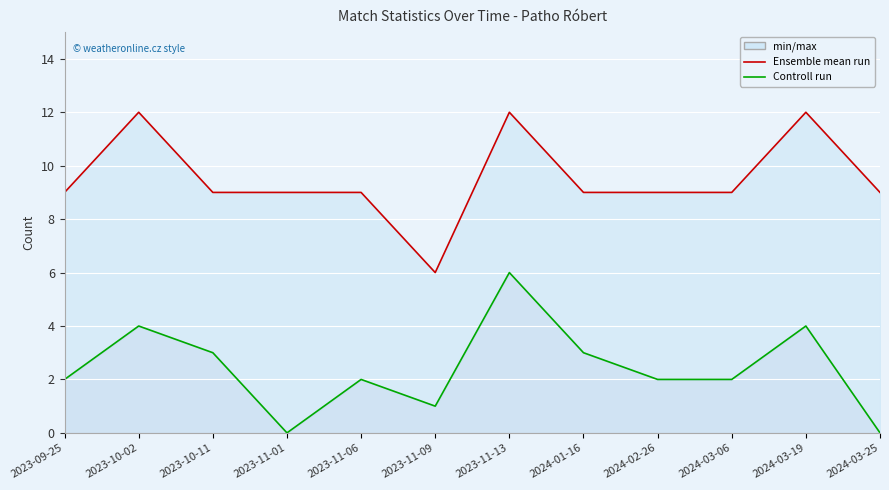

Does the chart display data point markers on the line(s)?

No